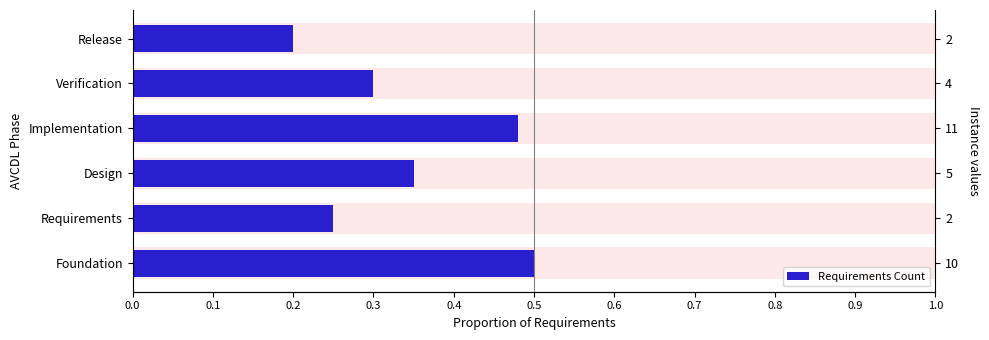

How many series are shown in this chart?

1